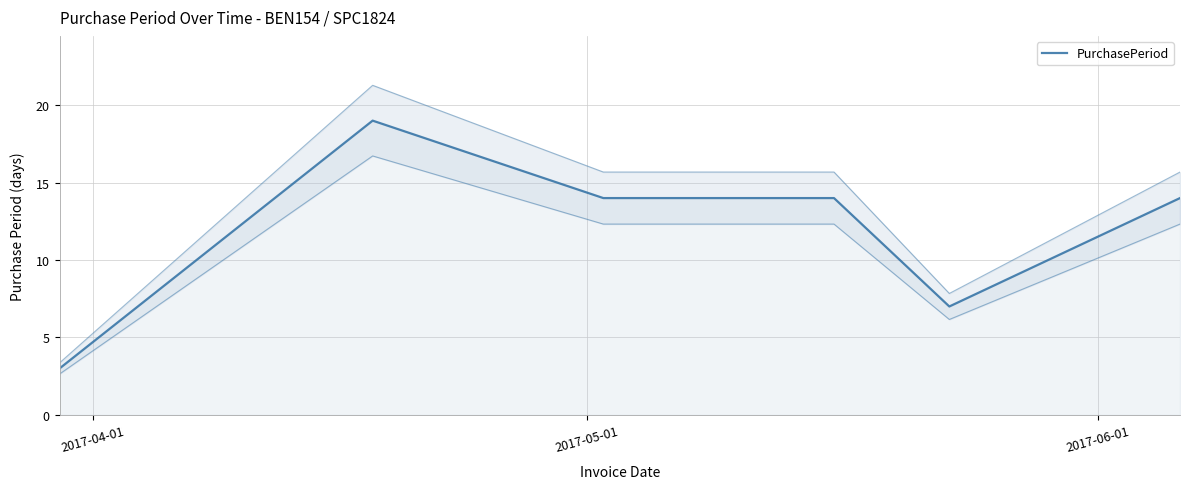

True or false: the data has more than 2 interior local peaks.

False